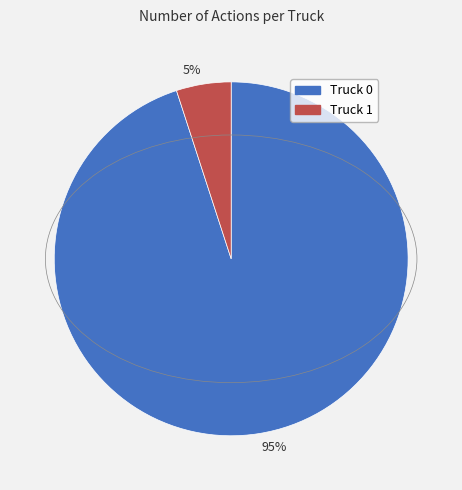

Which category has the smallest portion of the pie?

5%